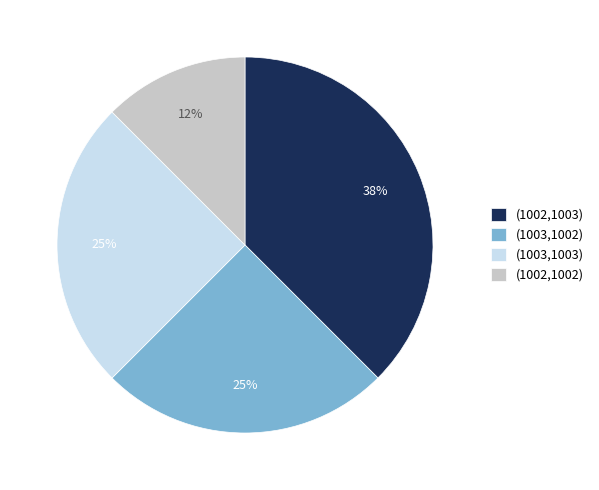

To the nearest percent, what portion does (1003,1003) represent?

25%